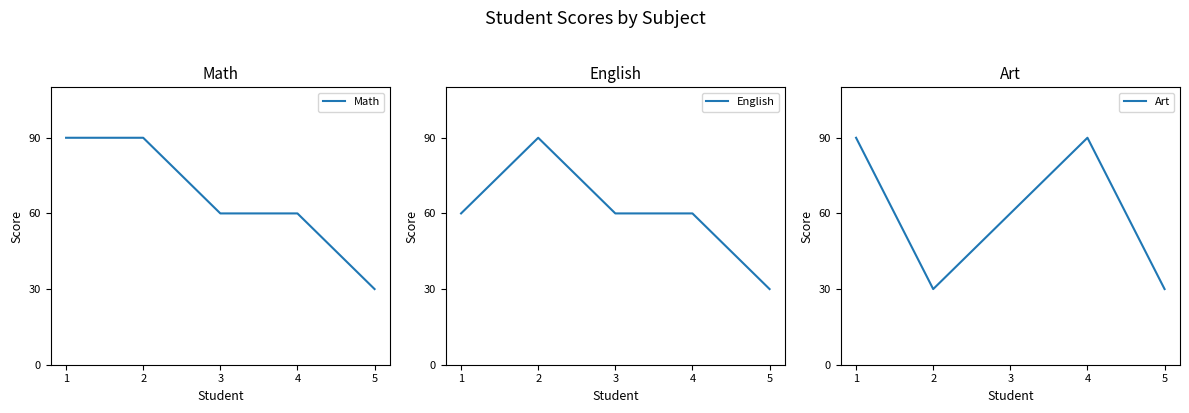

True or false: English has a value of 60 at 1.

True